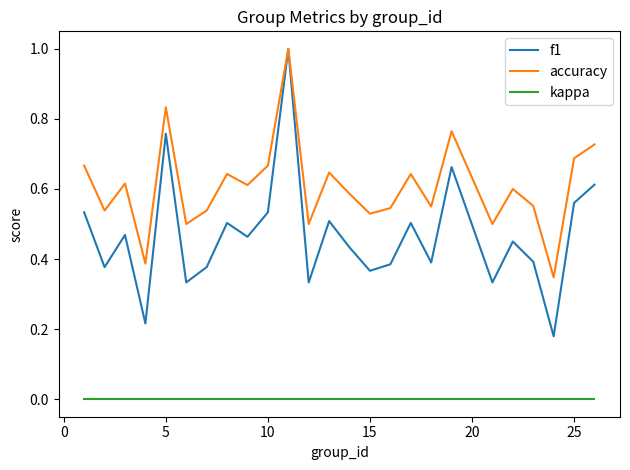

Which series has the largest range (max minus min)?

f1